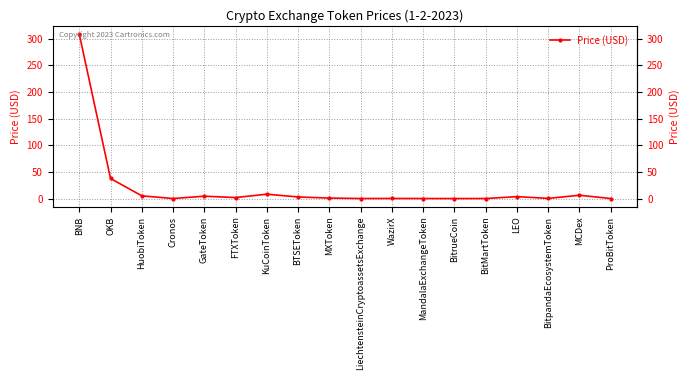

Is it true that the value at BNB is 474.1?

False